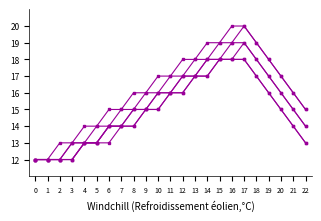

Reading left to right, list all the values displayed in this chart.

hz6_060: 12	12	12	12	13	13	14	14	15	15	16	16	17	17	18	18	19	19	18	17	16	15	14
hz6_080: 12	12	12	13	13	14	14	15	15	16	16	17	17	18	18	19	19	20	19	18	17	16	15
hz6_100: 12	12	13	13	14	14	15	15	16	16	17	17	18	18	19	19	20	20	19	18	17	16	15
vt6_060: 12	12	12	12	13	13	13	14	14	15	15	16	16	17	17	18	18	18	17	16	15	14	13
vt6_080: 12	12	12	13	13	13	14	14	15	15	16	16	17	17	18	18	18	19	18	17	16	15	14
vt6_100: 12	12	12	12	13	13	14	14	14	15	15	16	16	17	17	18	18	18	17	16	15	14	13